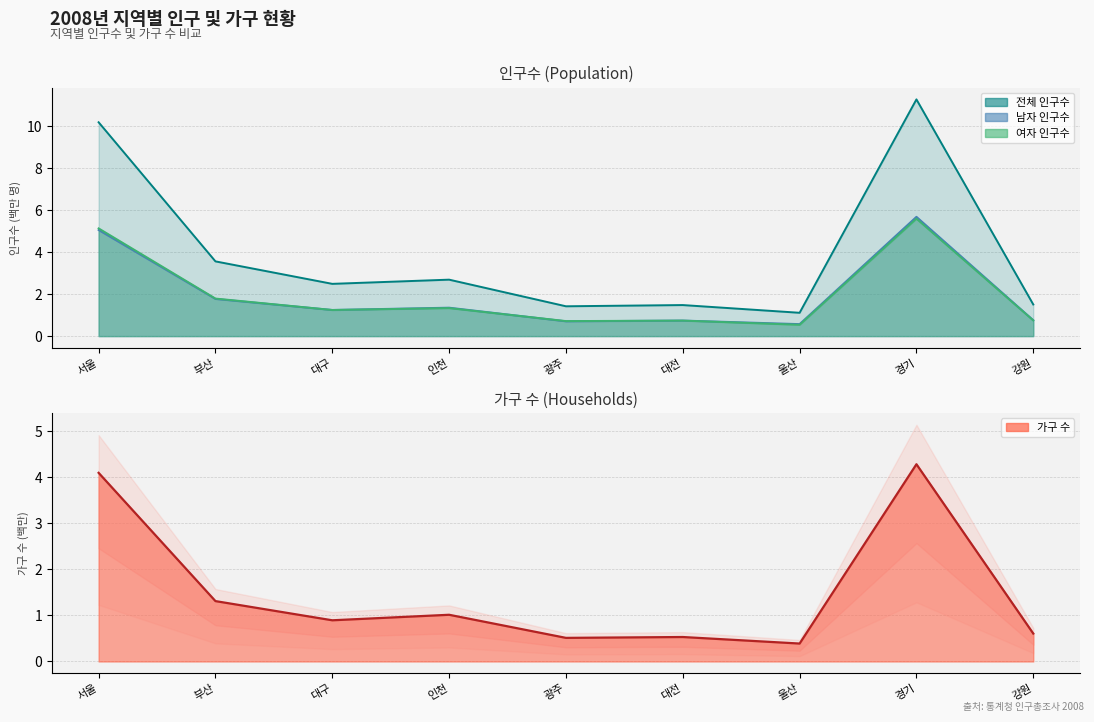

What is the difference between the 가구 수 values at 서울 and 대전?

3.6